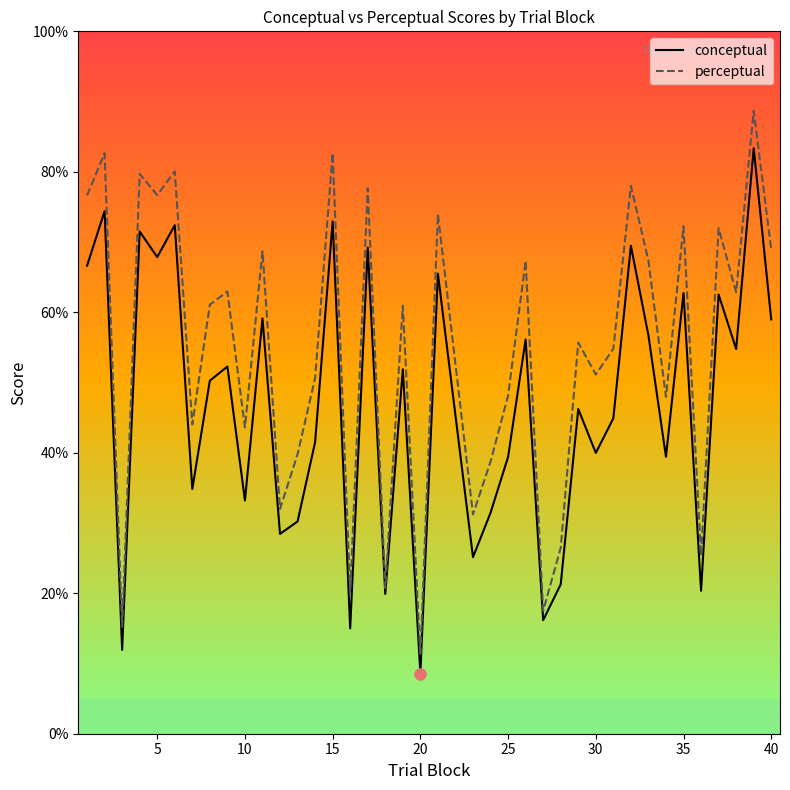

Count the number of categories in the chart.

39